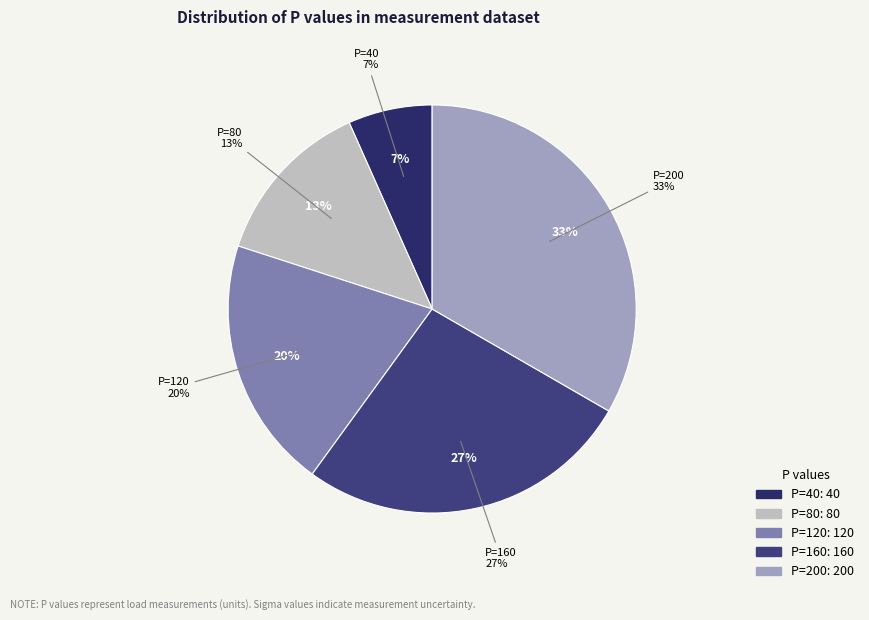

Which slice is the smallest?

P=40